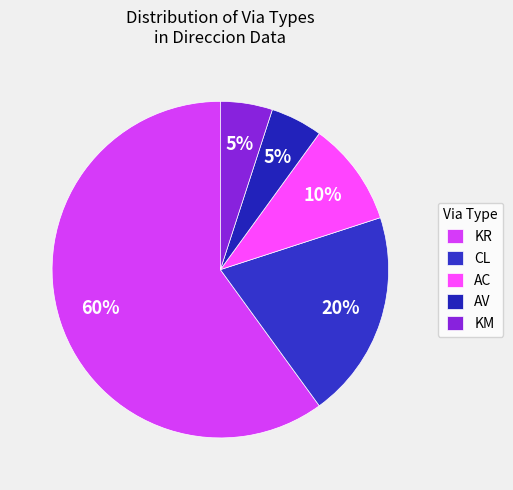

How many segments does this pie chart have?

5